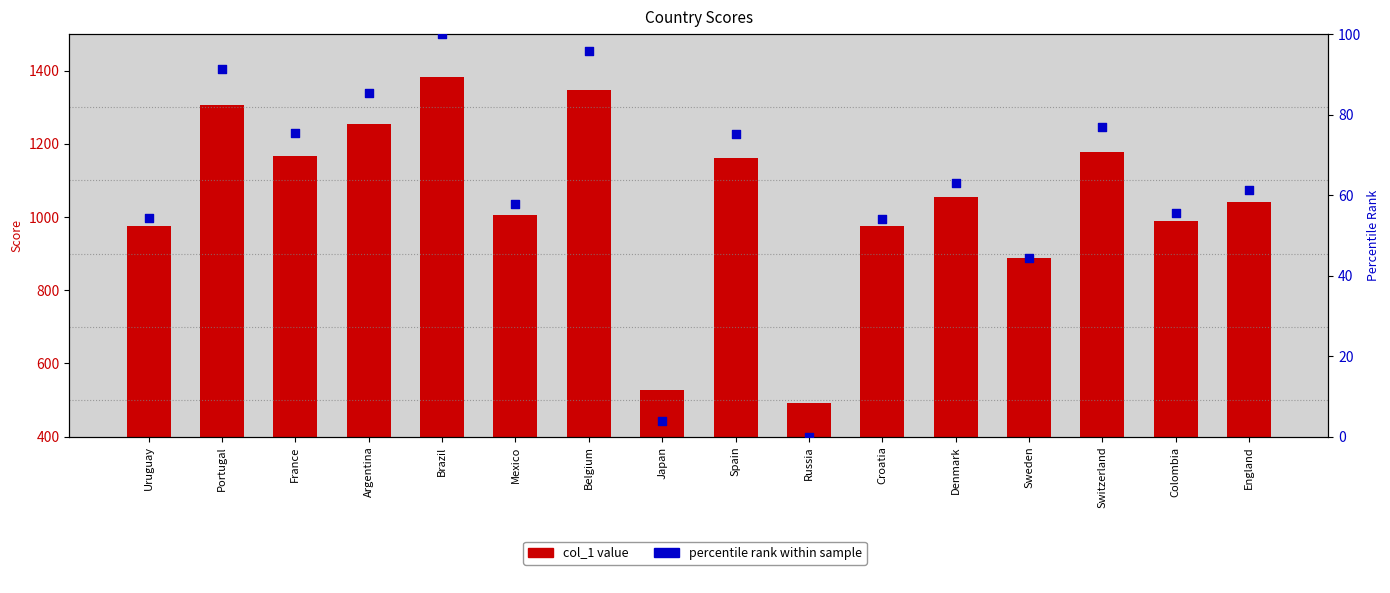

At which category is the sum across all series the highest?

Brazil